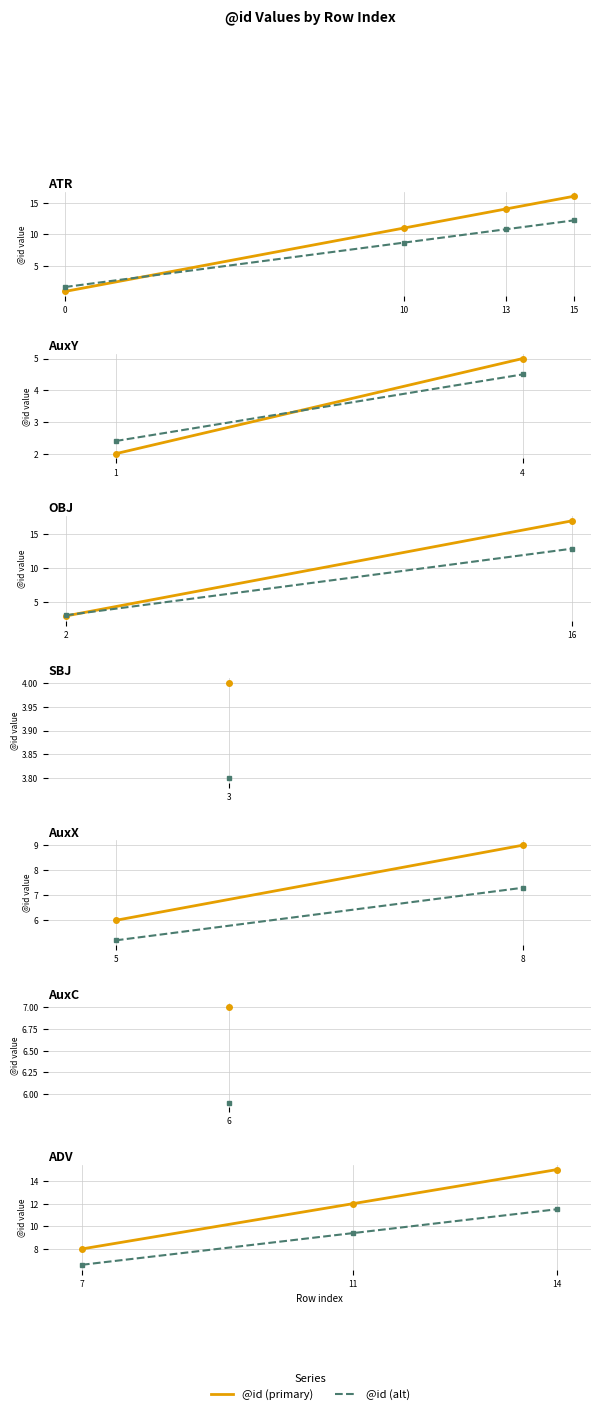

Which series has the largest total across all categories?

@id